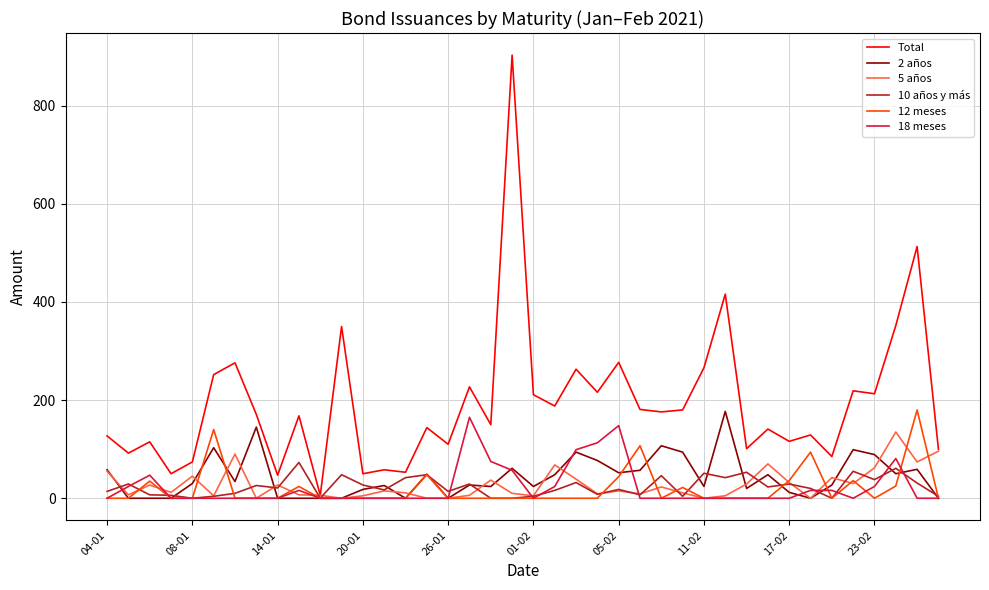

What is the value of the 5 años point at the 24th from the left?

9